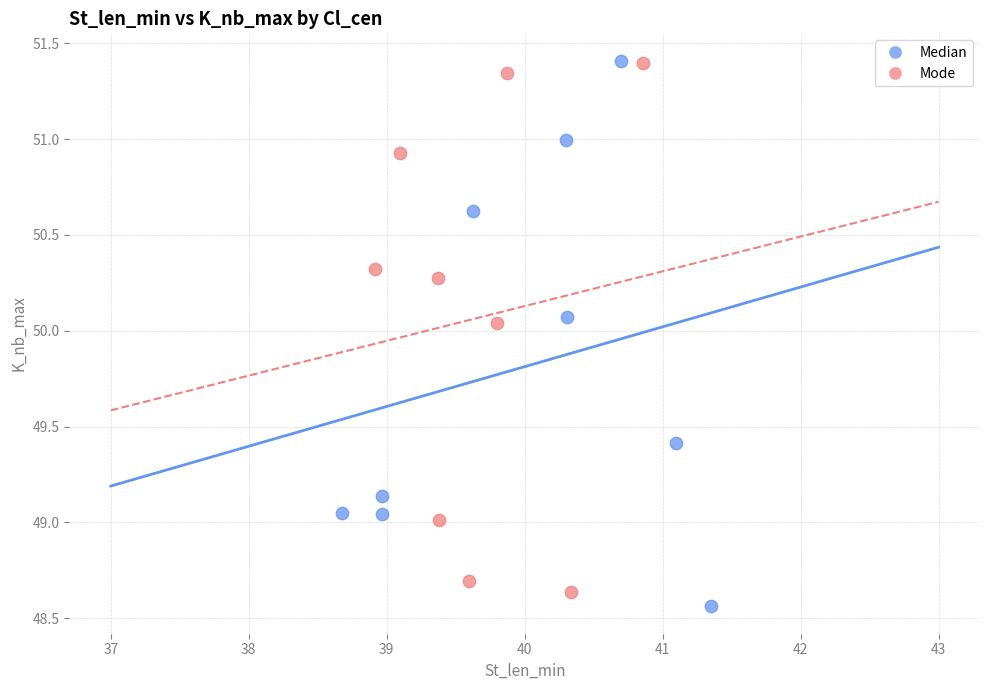

What are all the series names shown in the legend?

Median, Mode